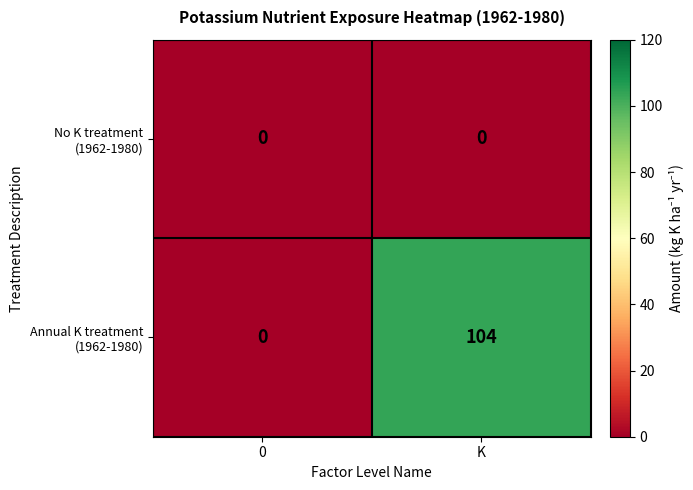

What is the total value across all series at K?

104